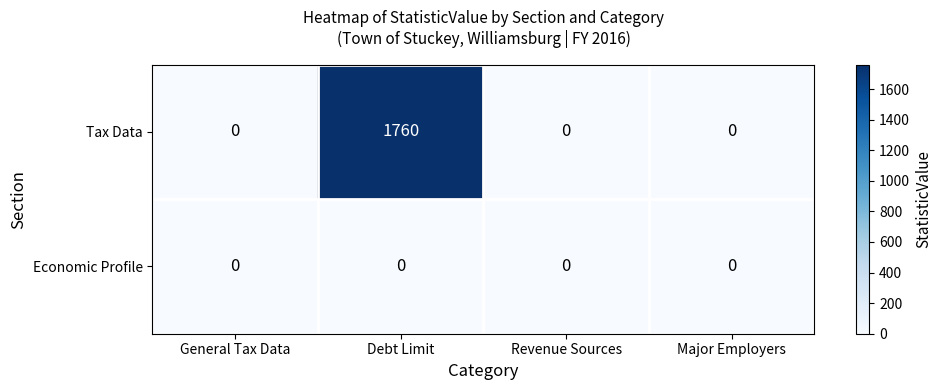

How many positive values does the Tax Data series have?

1